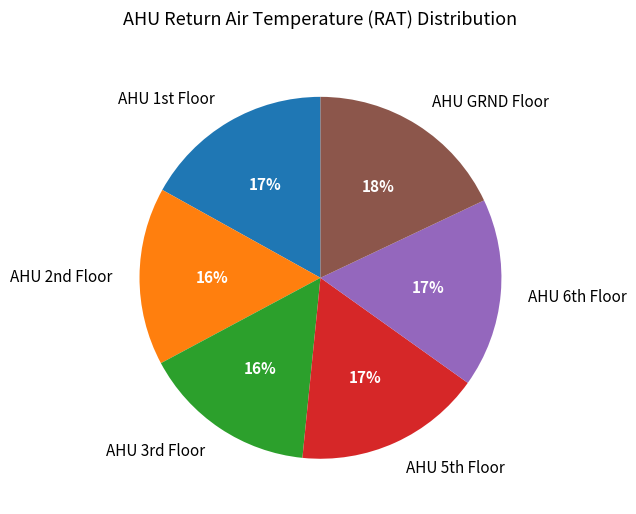

To the nearest percent, what is the average slice percentage?

17%